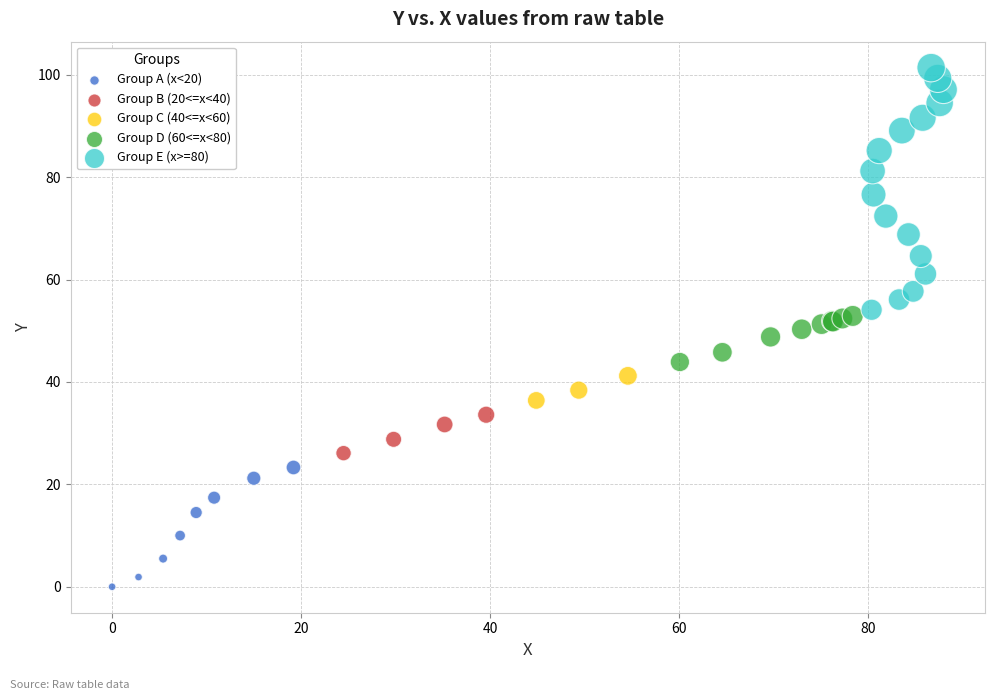

Which series contains the lowest Y value?

Group A (x<20)